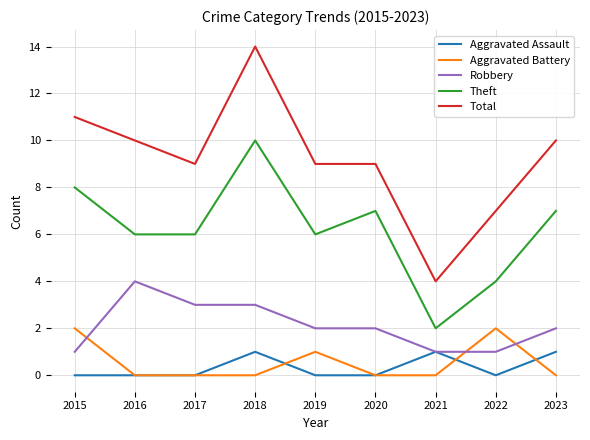

Is it true that Robbery equals 5 at 2017?

False